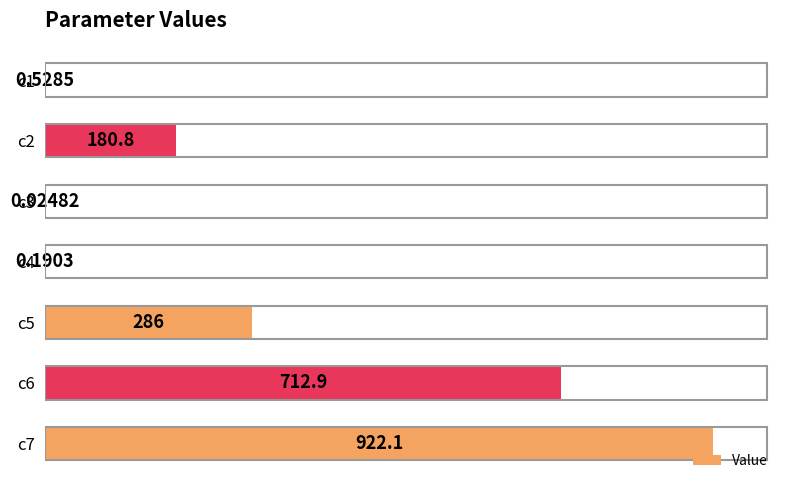

What is the ratio of the value at c7 to the value at c2?

5.1